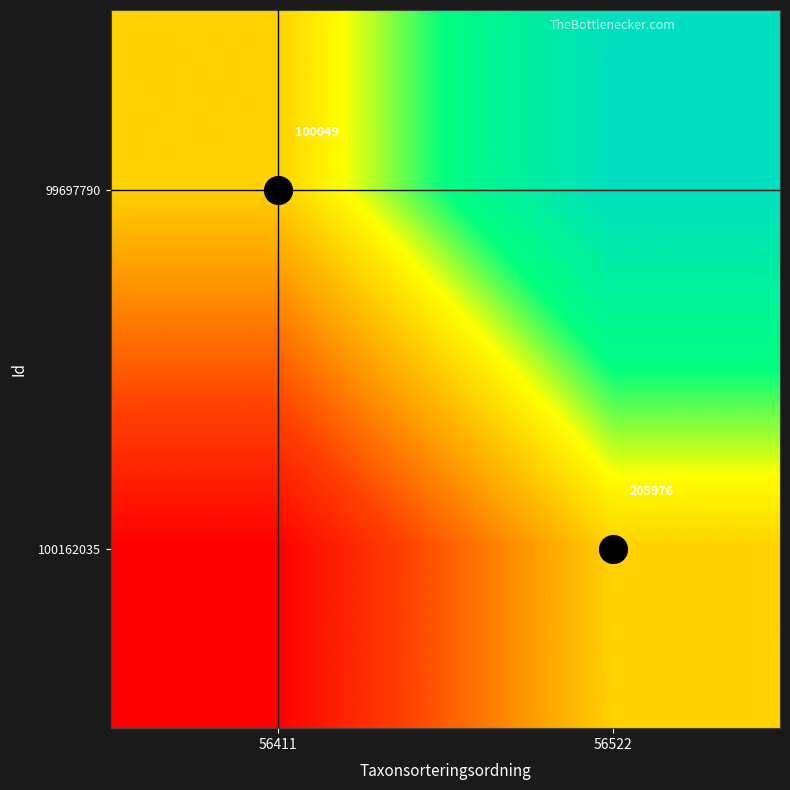

At how many categories does at least one series exceed 0?

2